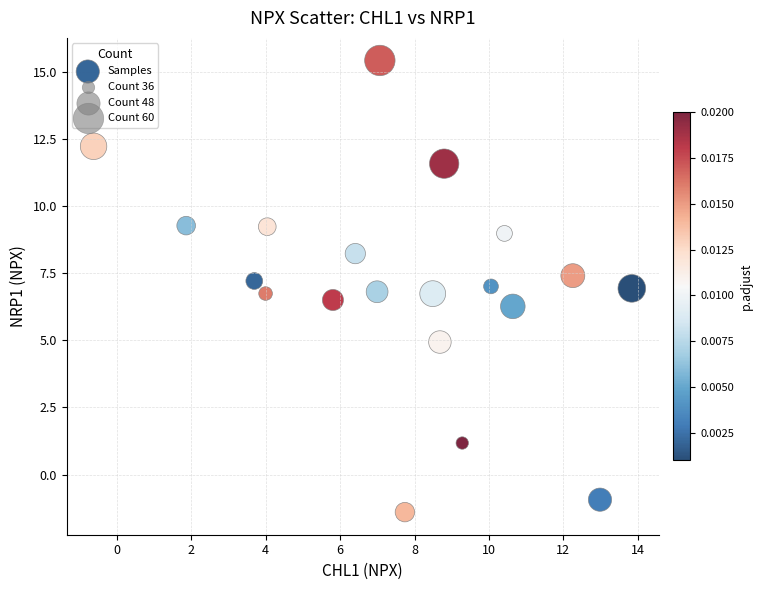

What is the range of Y values (max minus min)?

16.8